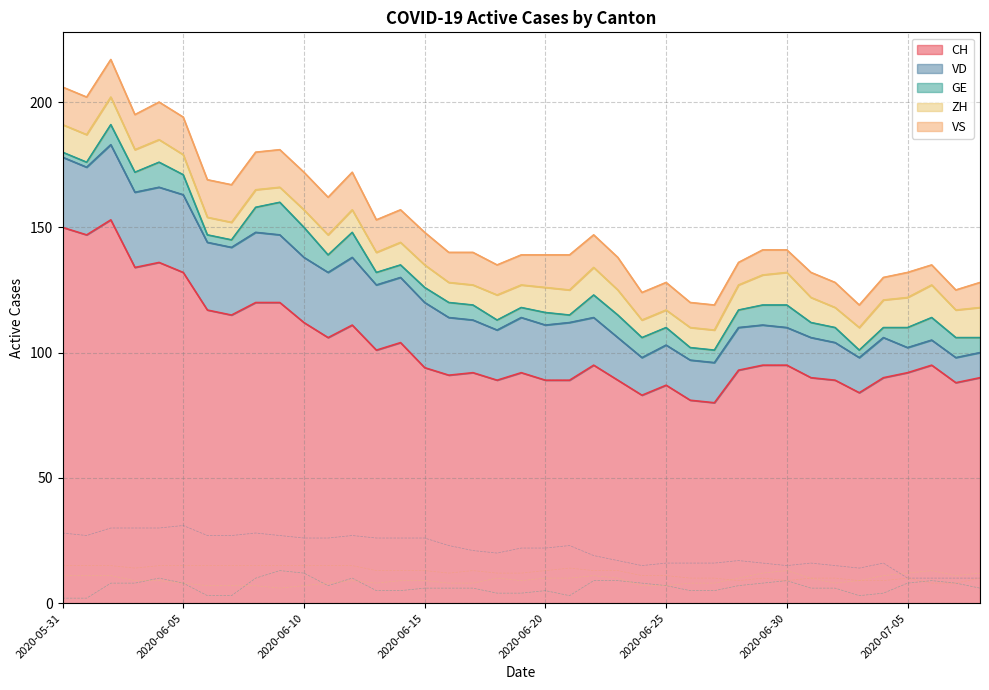

Rank the series at 2020-06-28 from lowest to highest value.

GE, VS, ZH, VD, CH